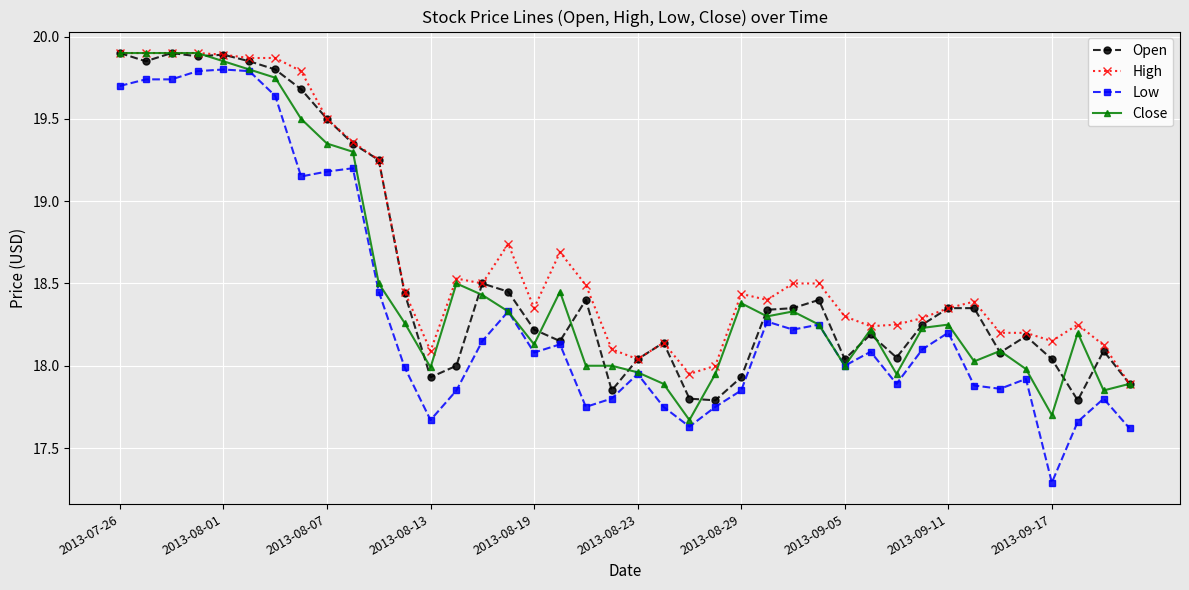

Which series has the widest spread of values?

Low